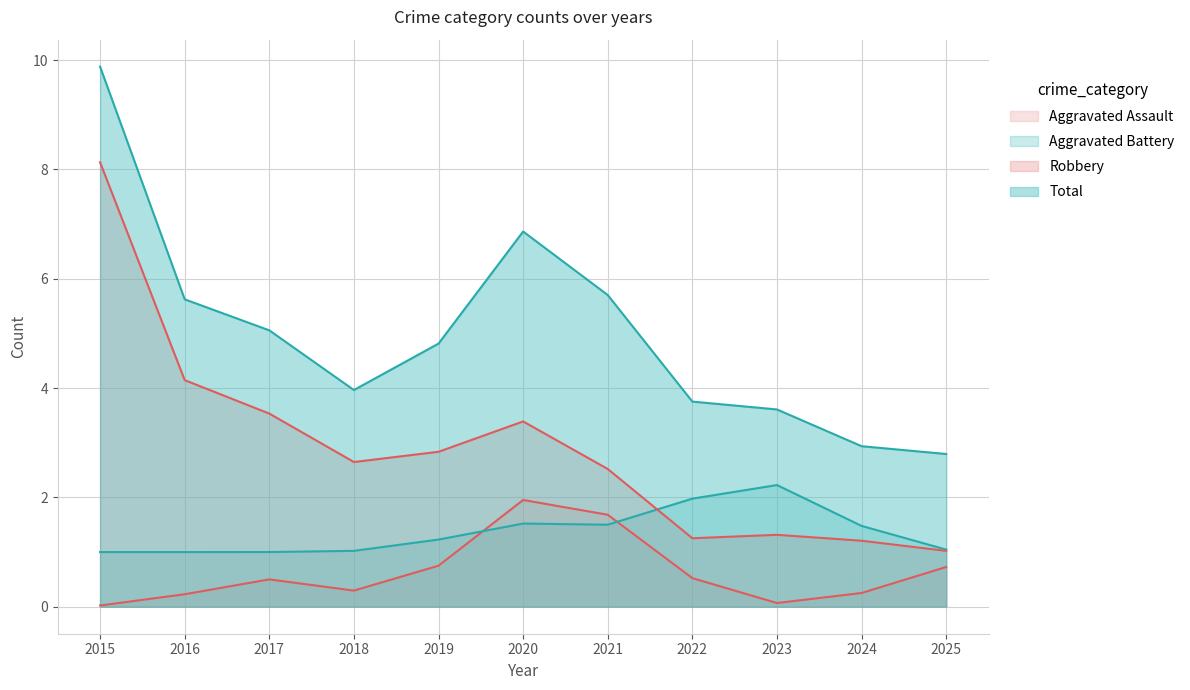

How many lines are shown in the chart?

4